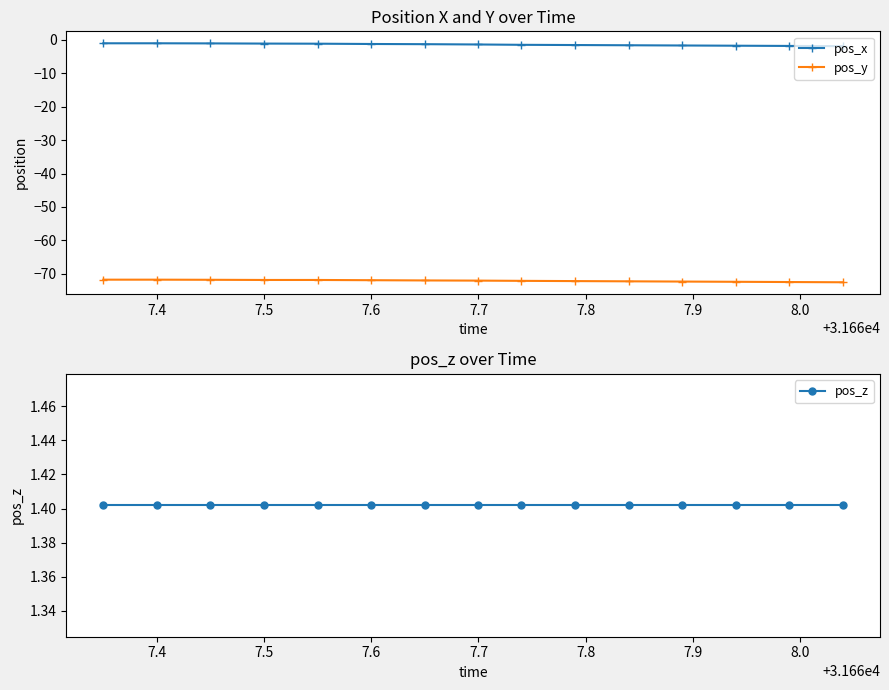

What is the average value of the pos_y series?

-72.1